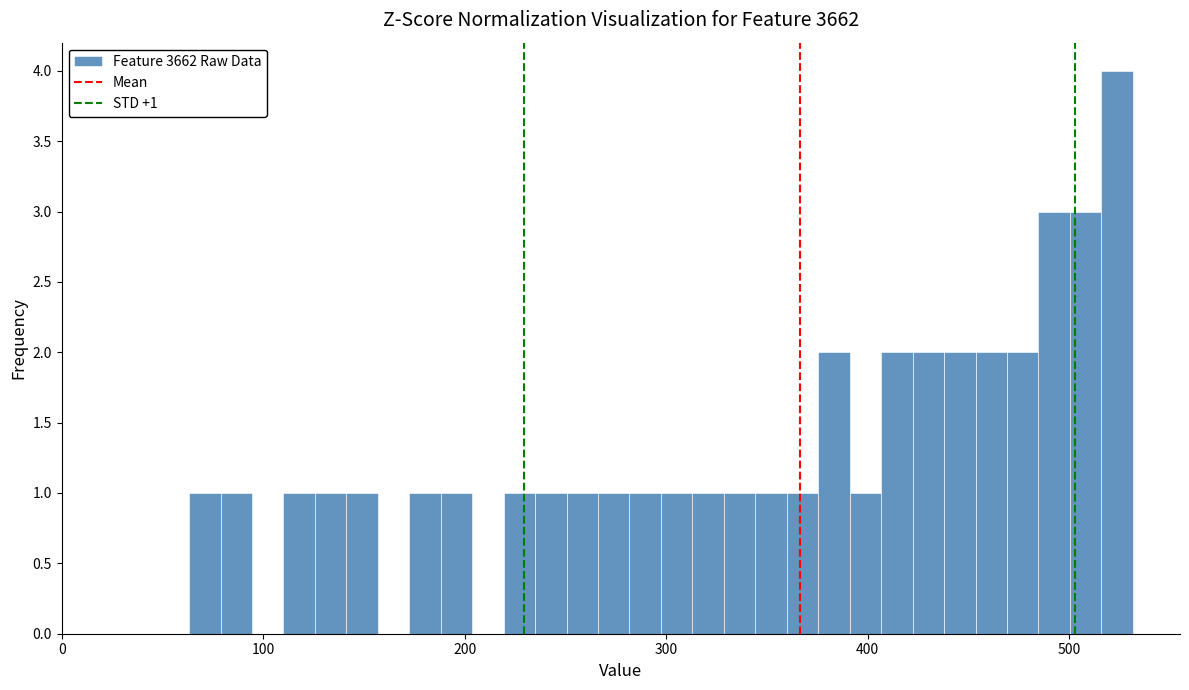

Around what value on the x-axis is the tallest bar? Give the approximate position of its centre, as read against the axis.

520